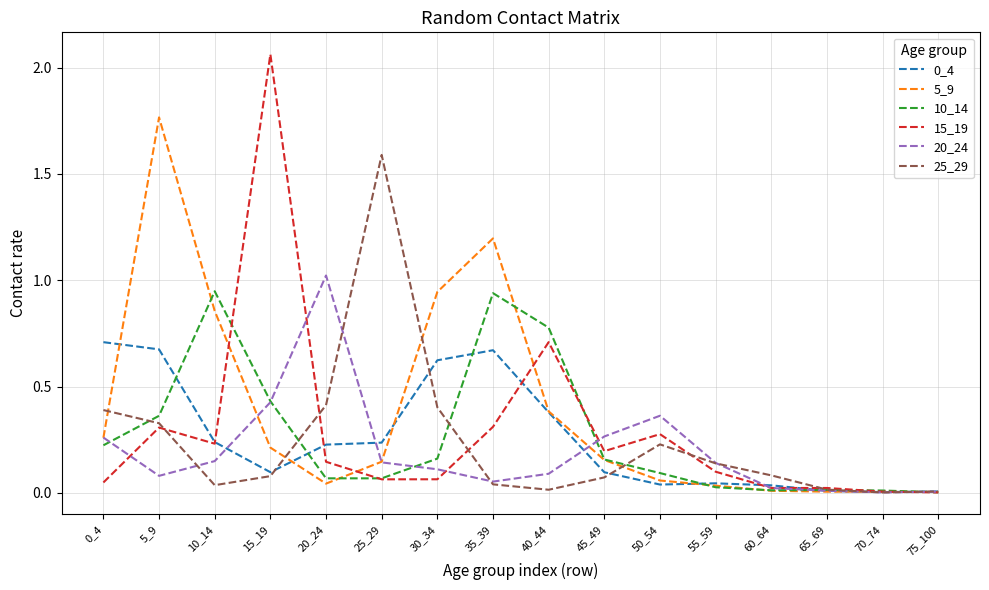

The 10_14 series shows 0.1 at 25_29. True or false?

True